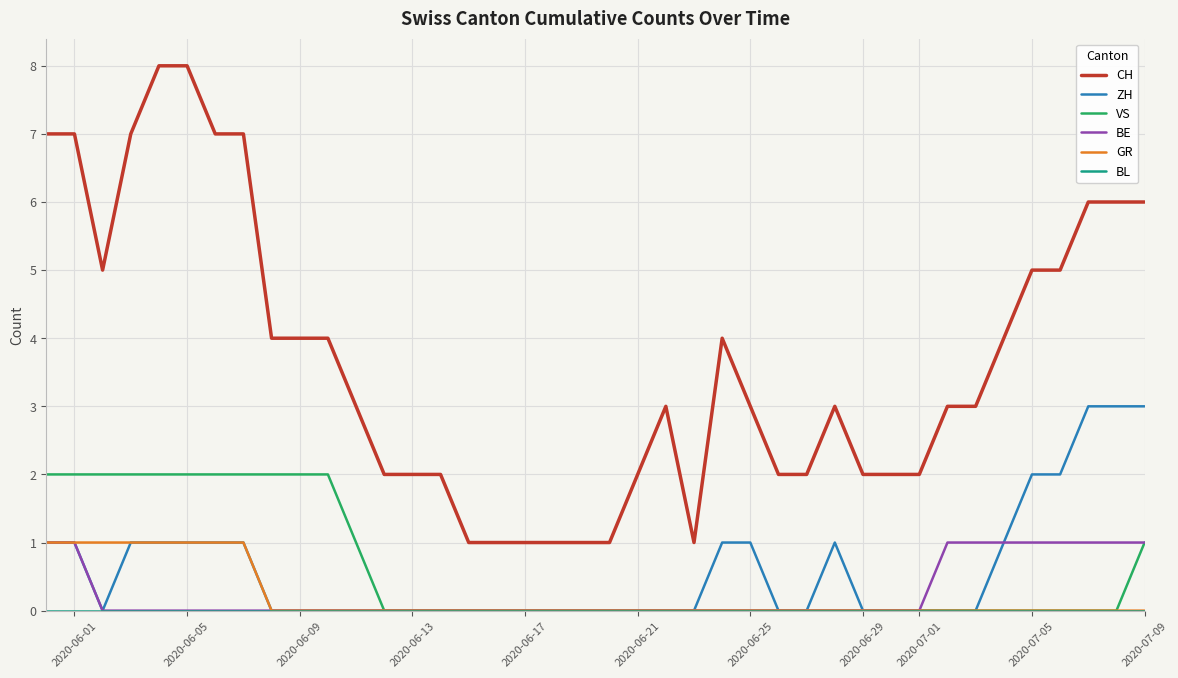

Which series has the largest range (max minus min)?

CH